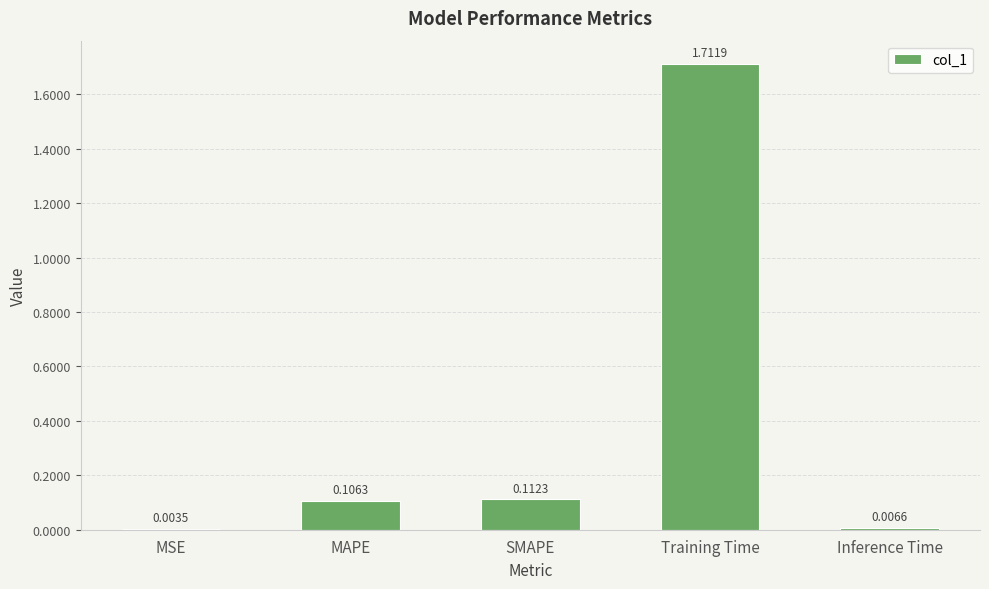

Between MSE and MAPE, which is larger?

MAPE